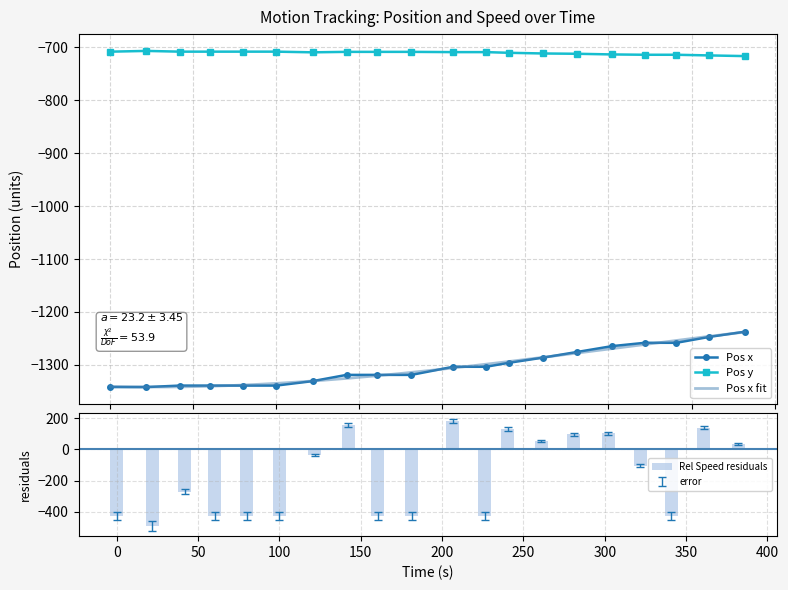

Are the bars horizontal?

No